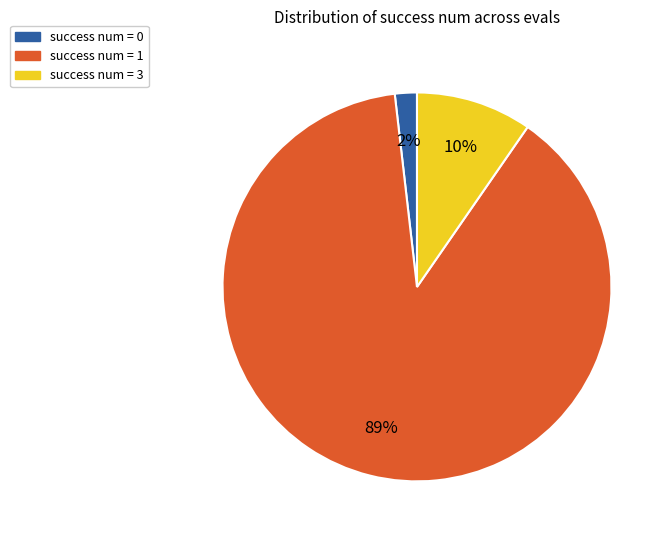

To the nearest percent, what is the combined percentage of success num = 1 and success num = 0?

90%